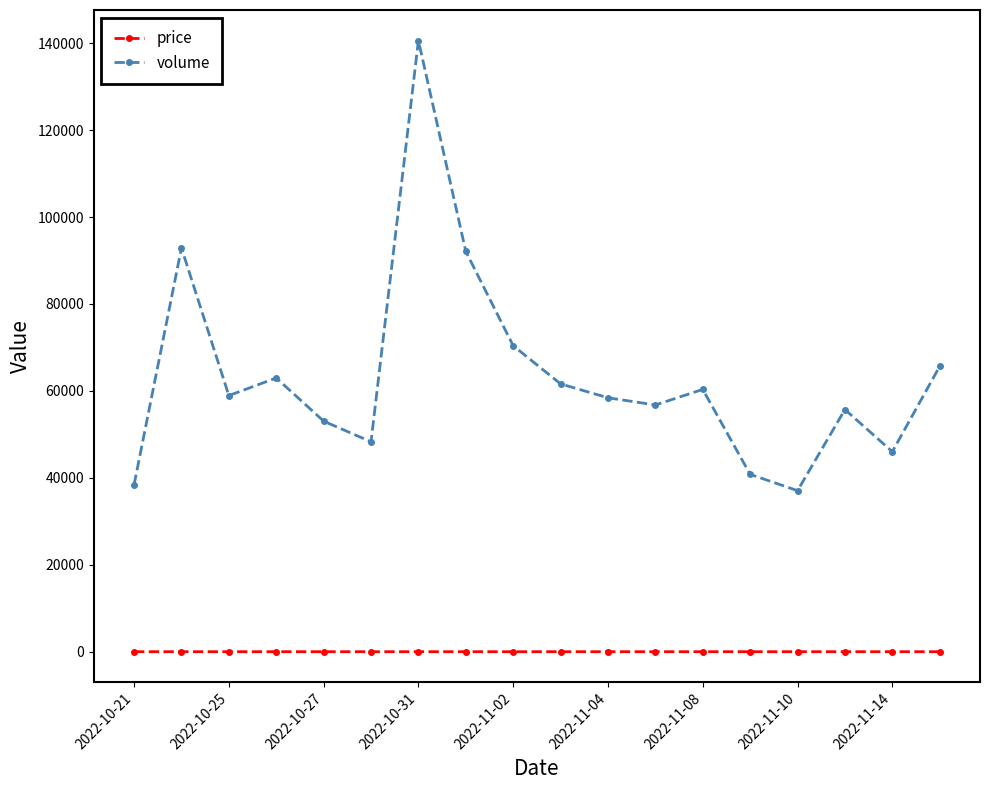

Which series has the largest total across all categories?

volume